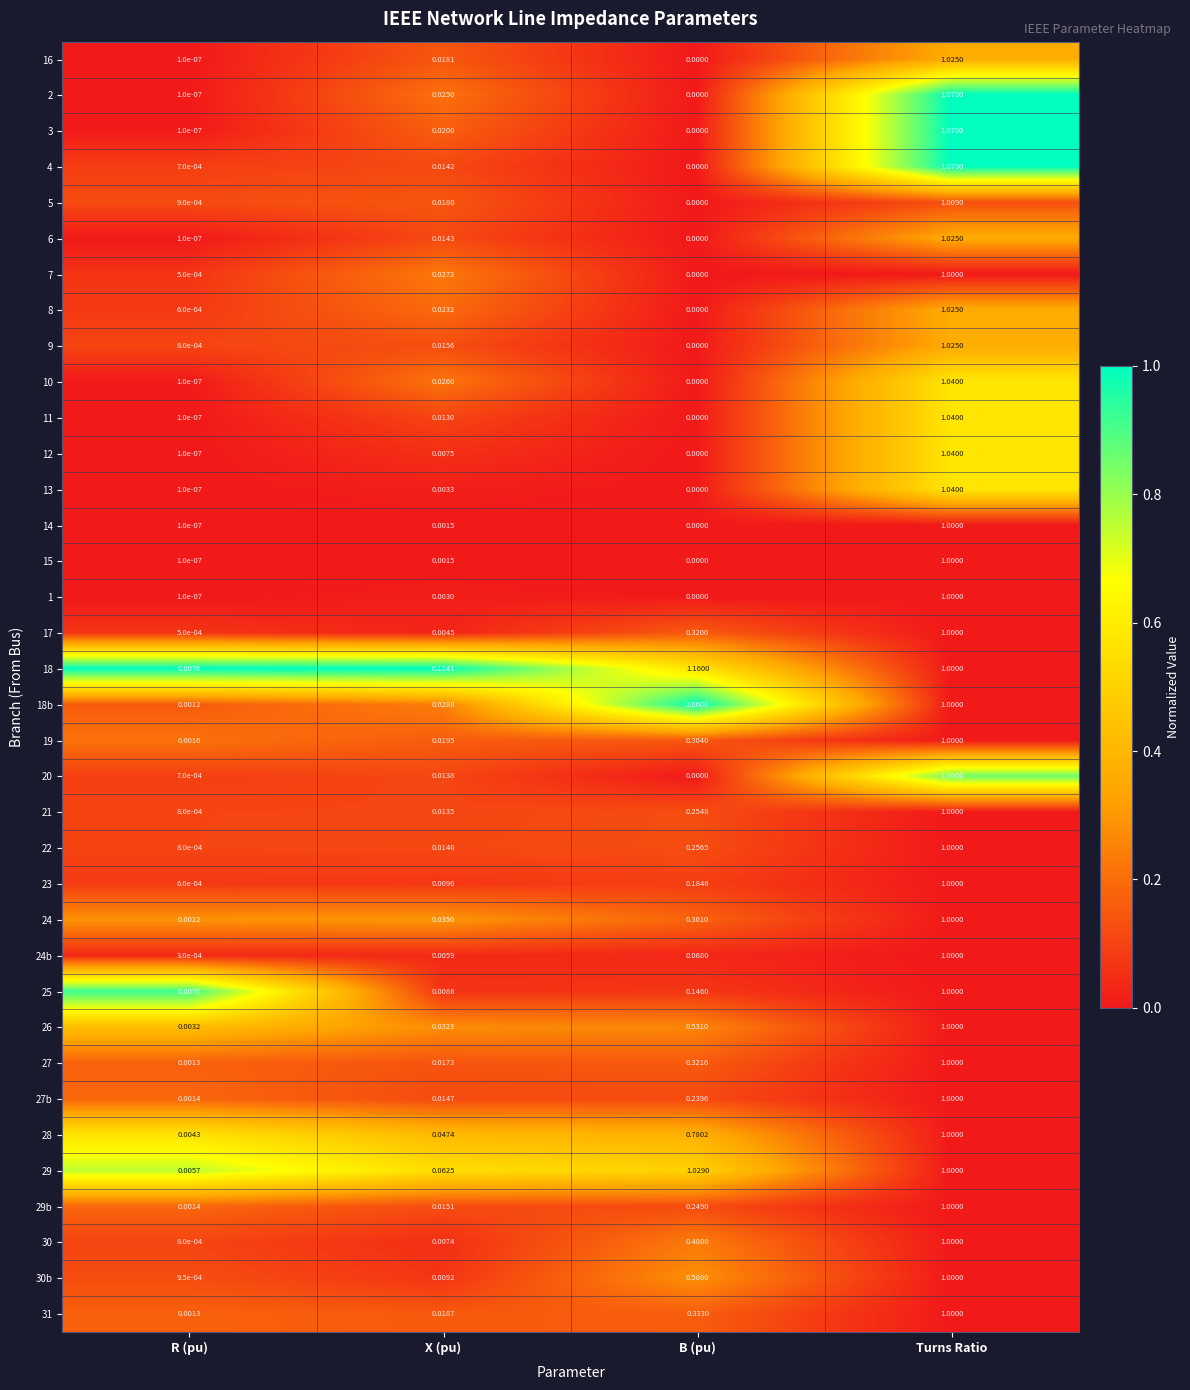

List the labels in order of 8 value, smallest first.

B (pu), R (pu), X (pu), Turns Ratio